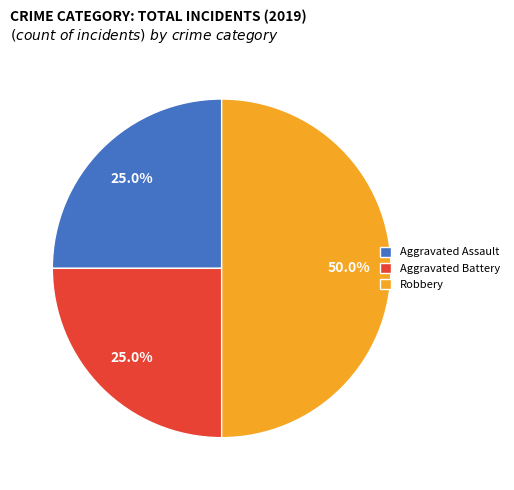

How many slices are in this pie chart?

3